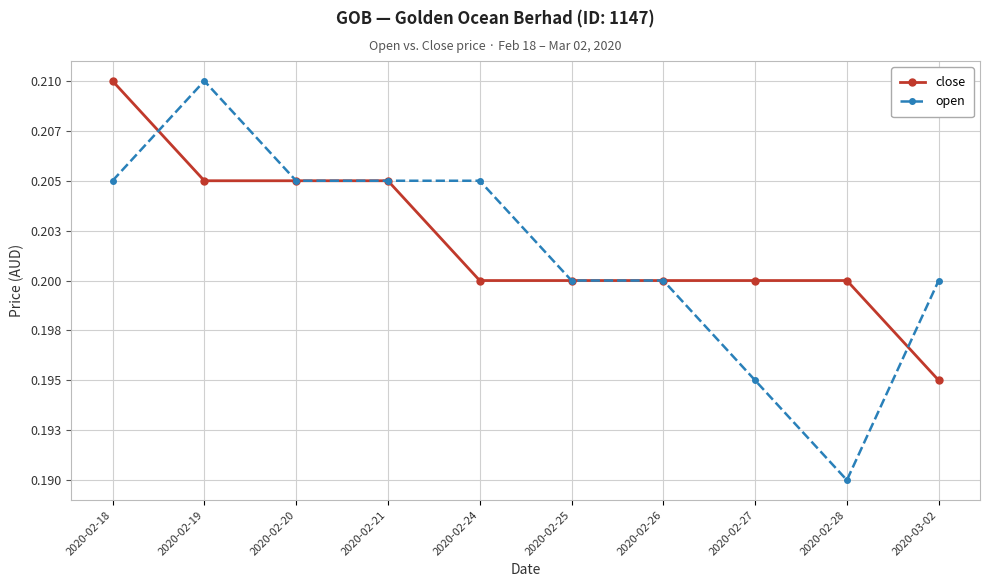

What are all the series names shown in the legend?

close, open